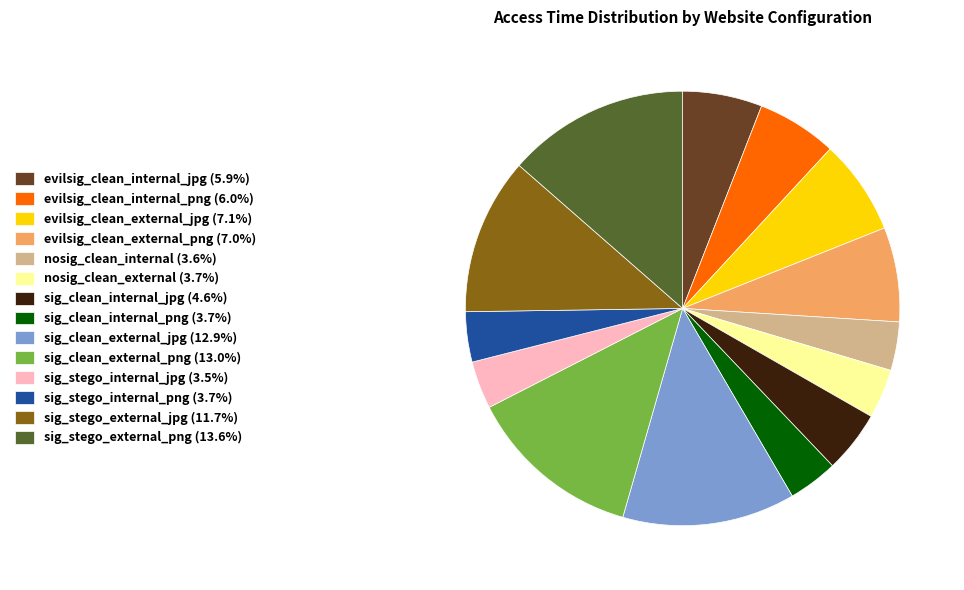

Is the sum of sig_clean_internal_png (3.7%) and sig_stego_internal_jpg (3.5%) greater than half?

No